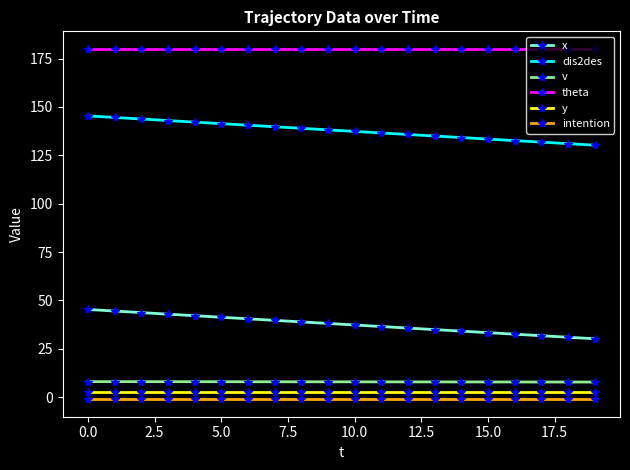

What is the minimum value for x?

30.2